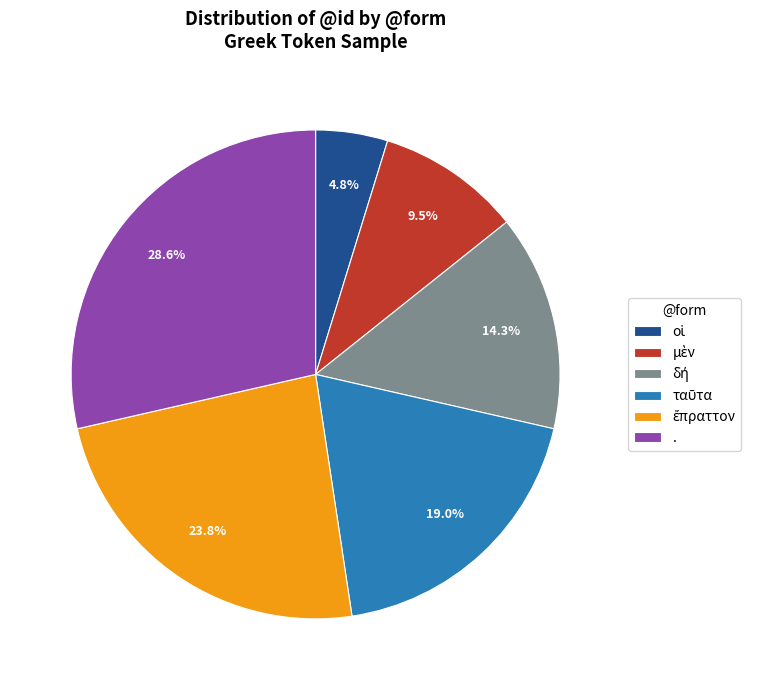

Is there any slice that represents more than half of the pie?

No